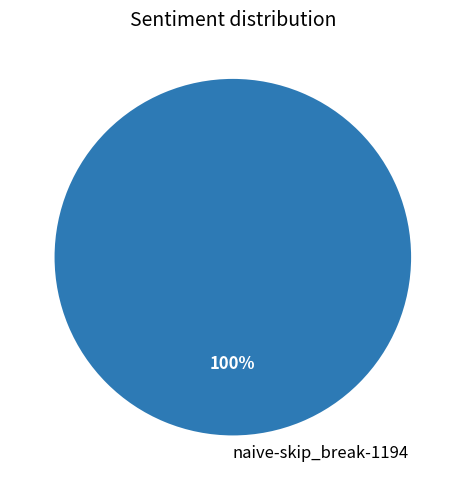

To the nearest percent, what percentage of the pie is naive-skip_break-1194?

100%